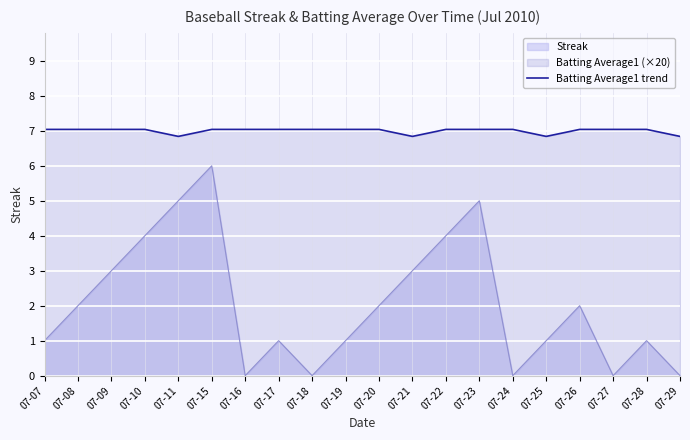

Where does the data first go above 7?

07-07